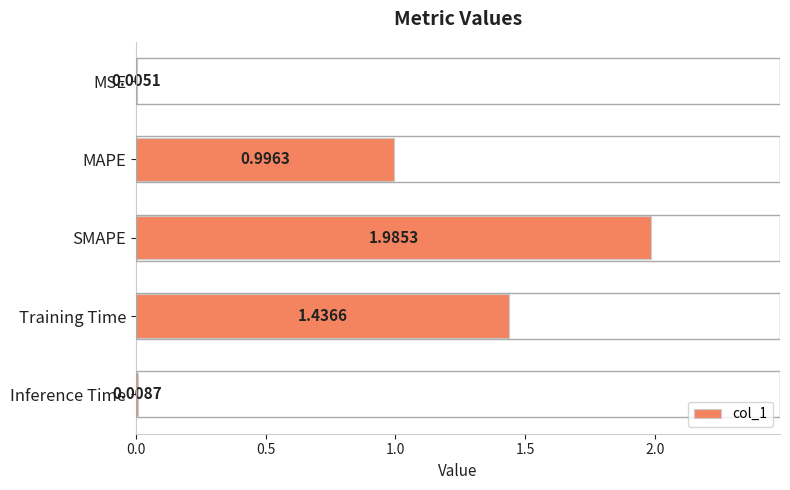

At which category does the chart reach its peak across all series?

SMAPE